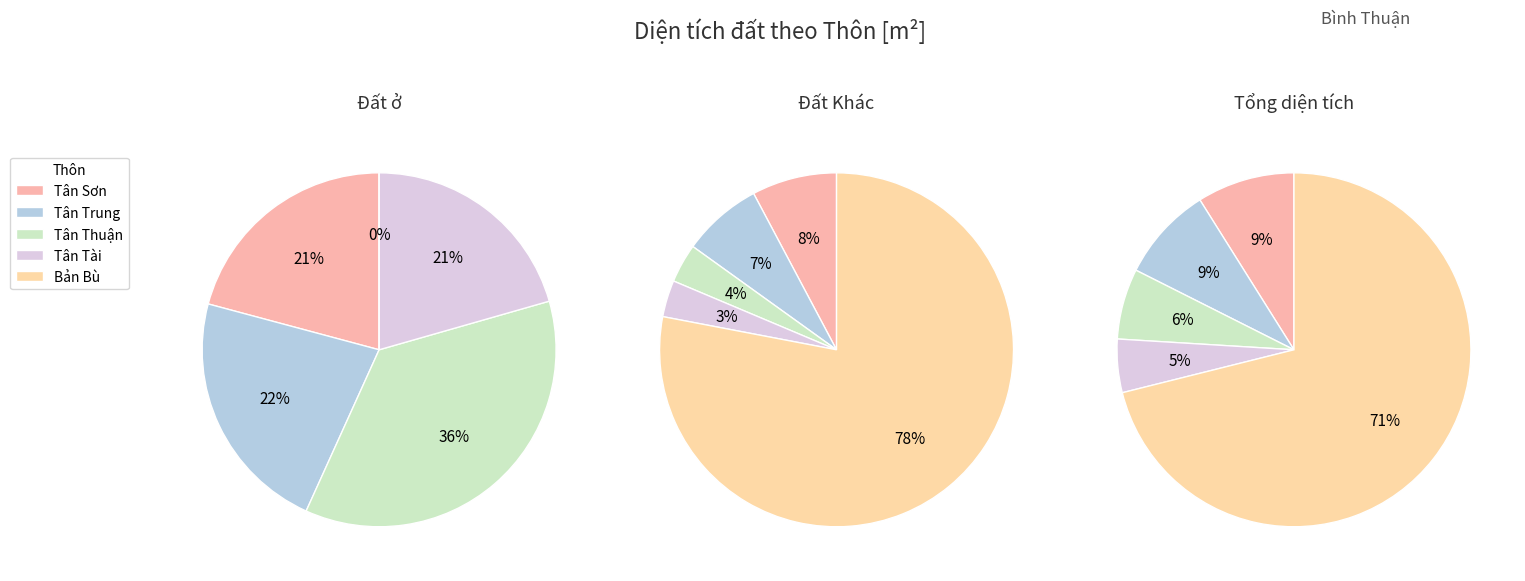

What portion of the pie excludes 1?

96.6%